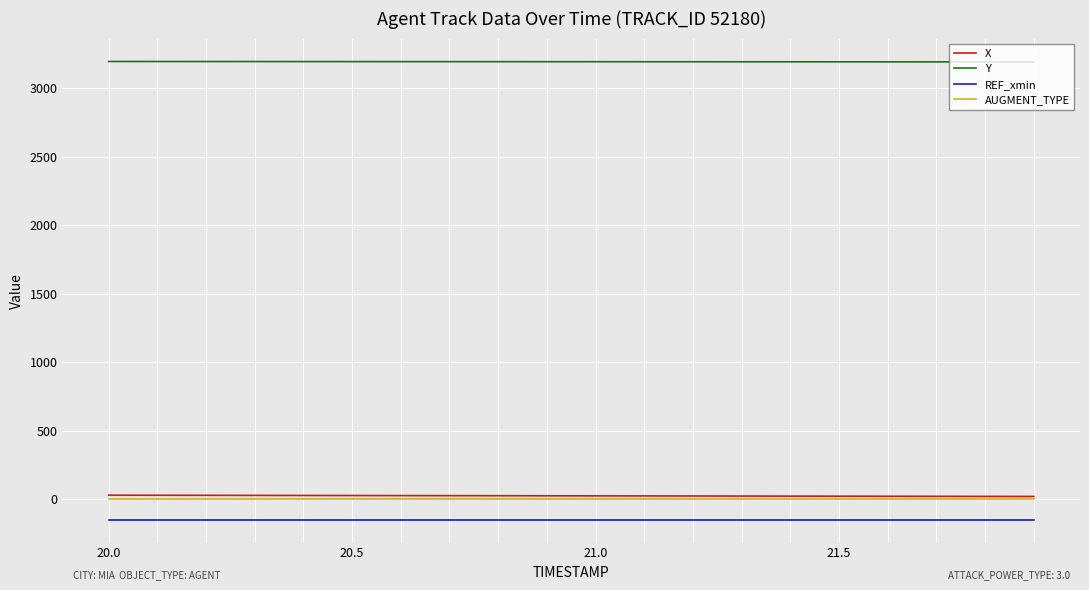

What is the maximum value shown in the chart?

3195.0